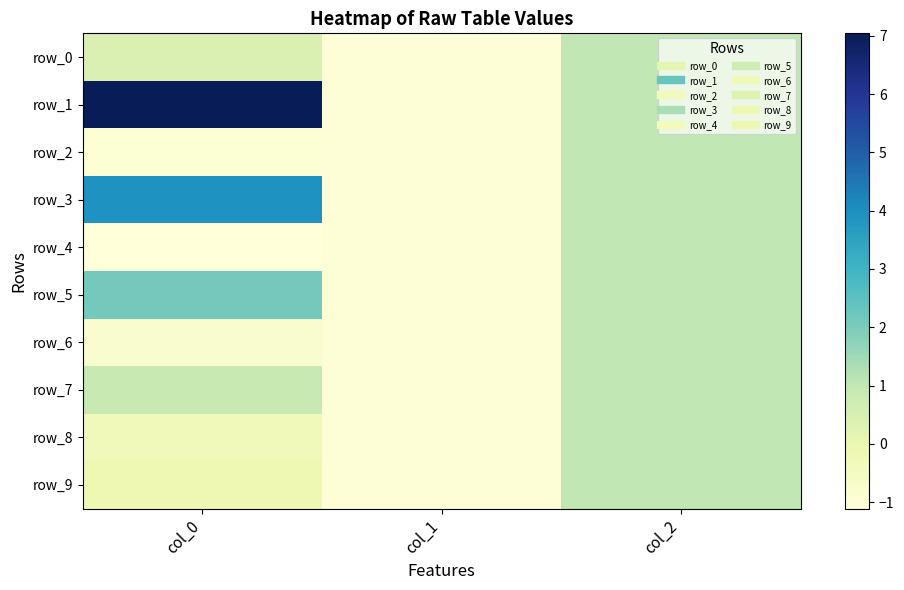

Is it true that row_2 equals 0.7 at col_2?

False